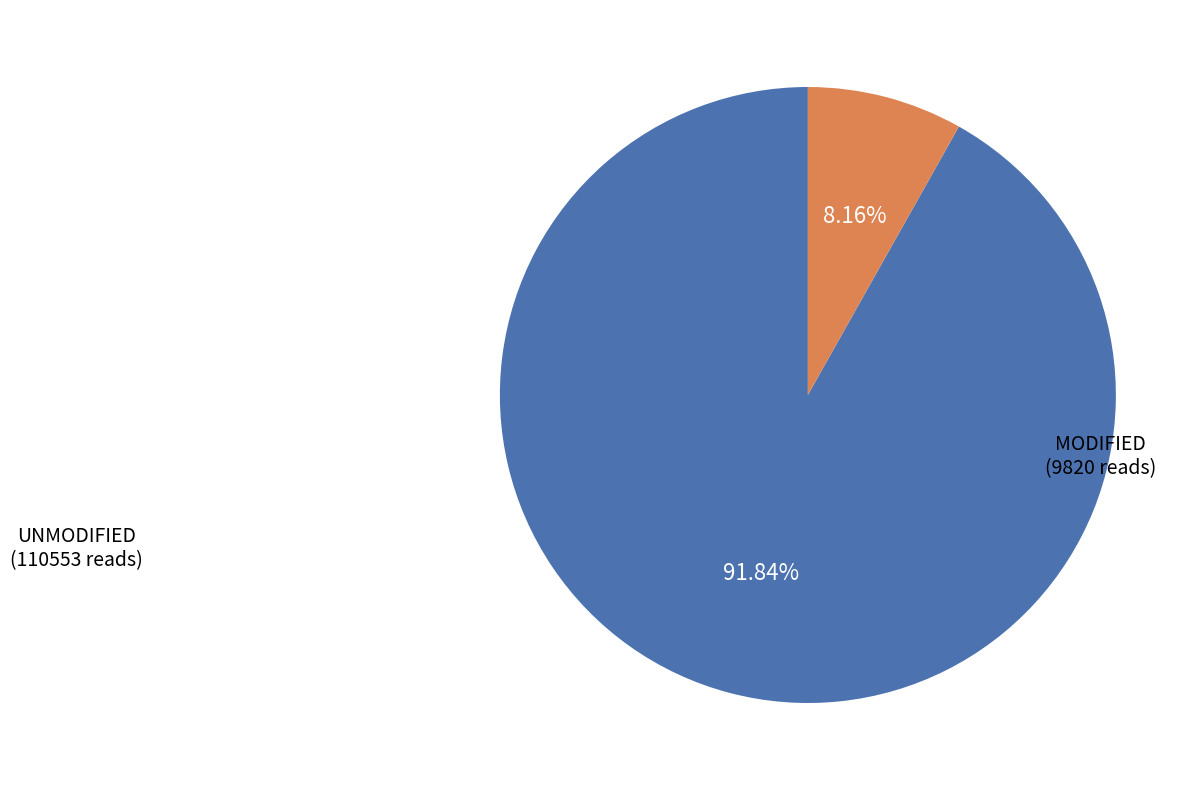

Is there any slice that represents more than half of the pie?

Yes